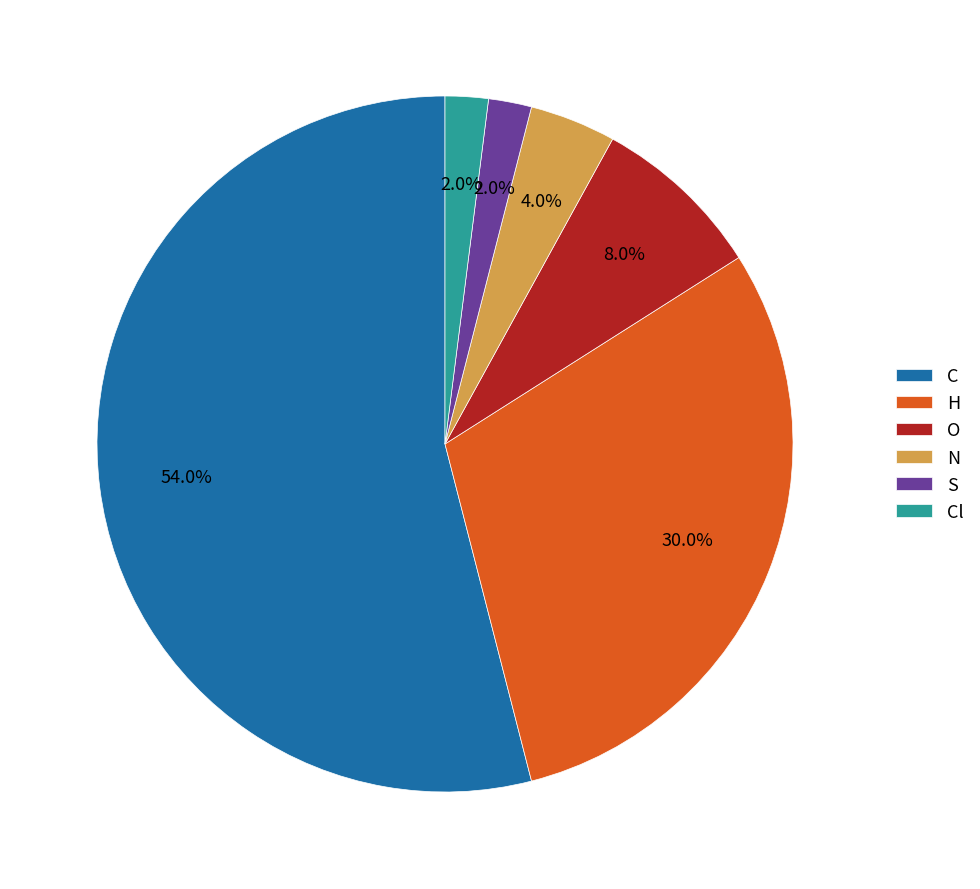

What is the largest slice in the pie chart?

C